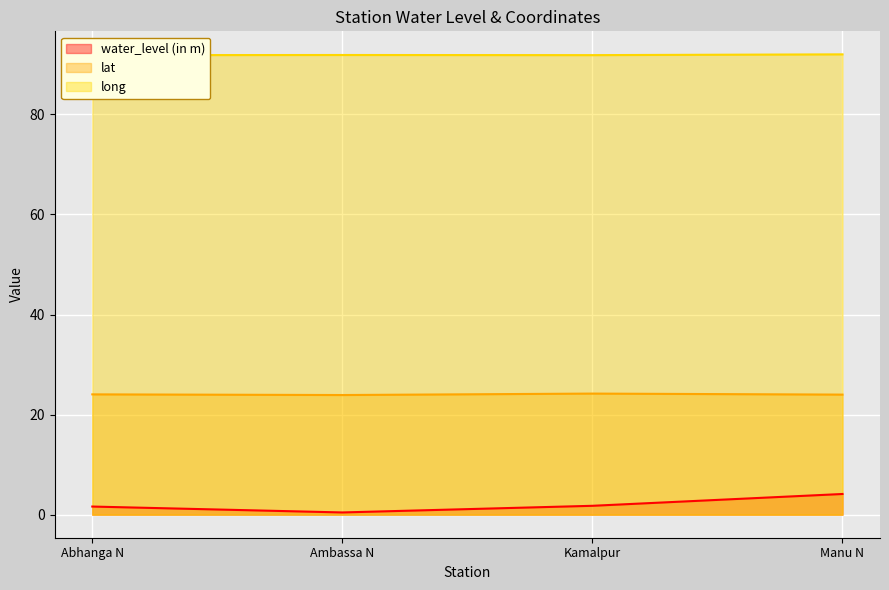

In long, how many points are lower than both neighbors (excluding endpoints)?

1